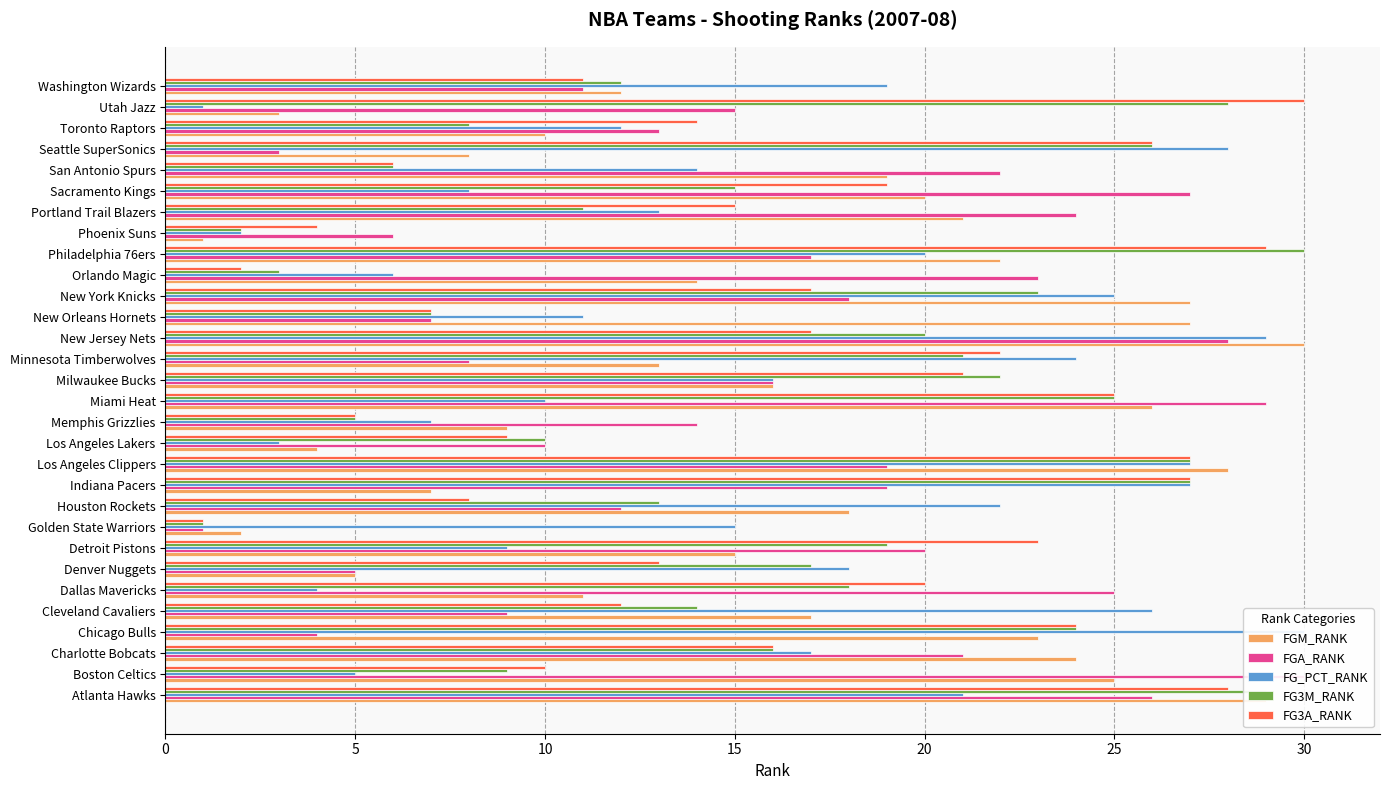

How many values in the FGA_RANK series are below 17?

15